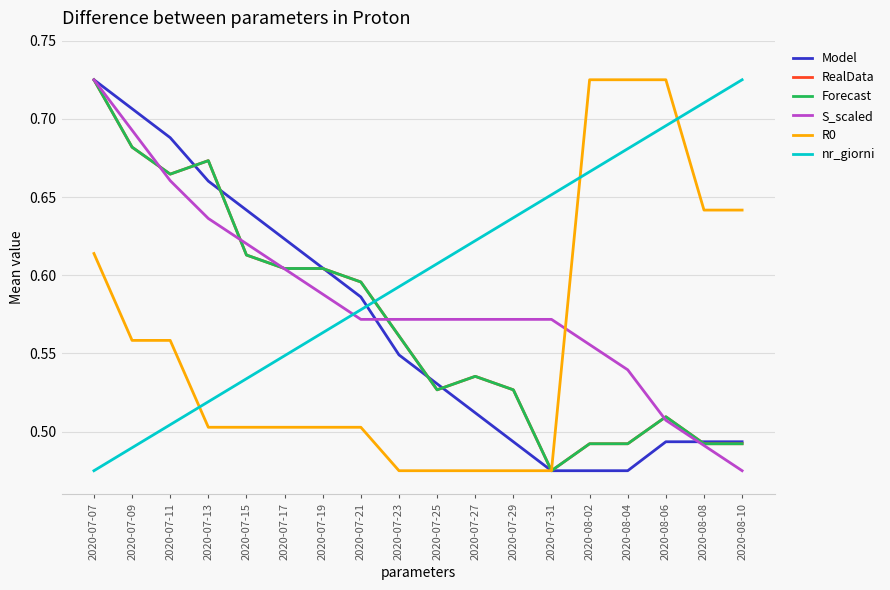

Does the chart display data point markers on the line(s)?

No